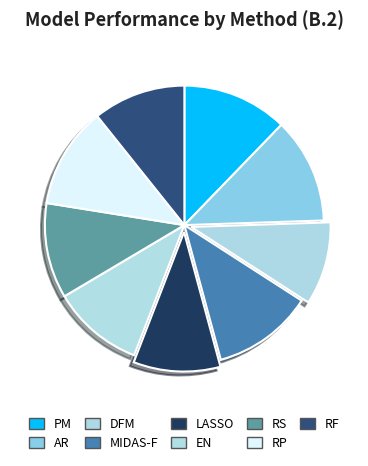

Is there any slice that represents more than half of the pie?

No